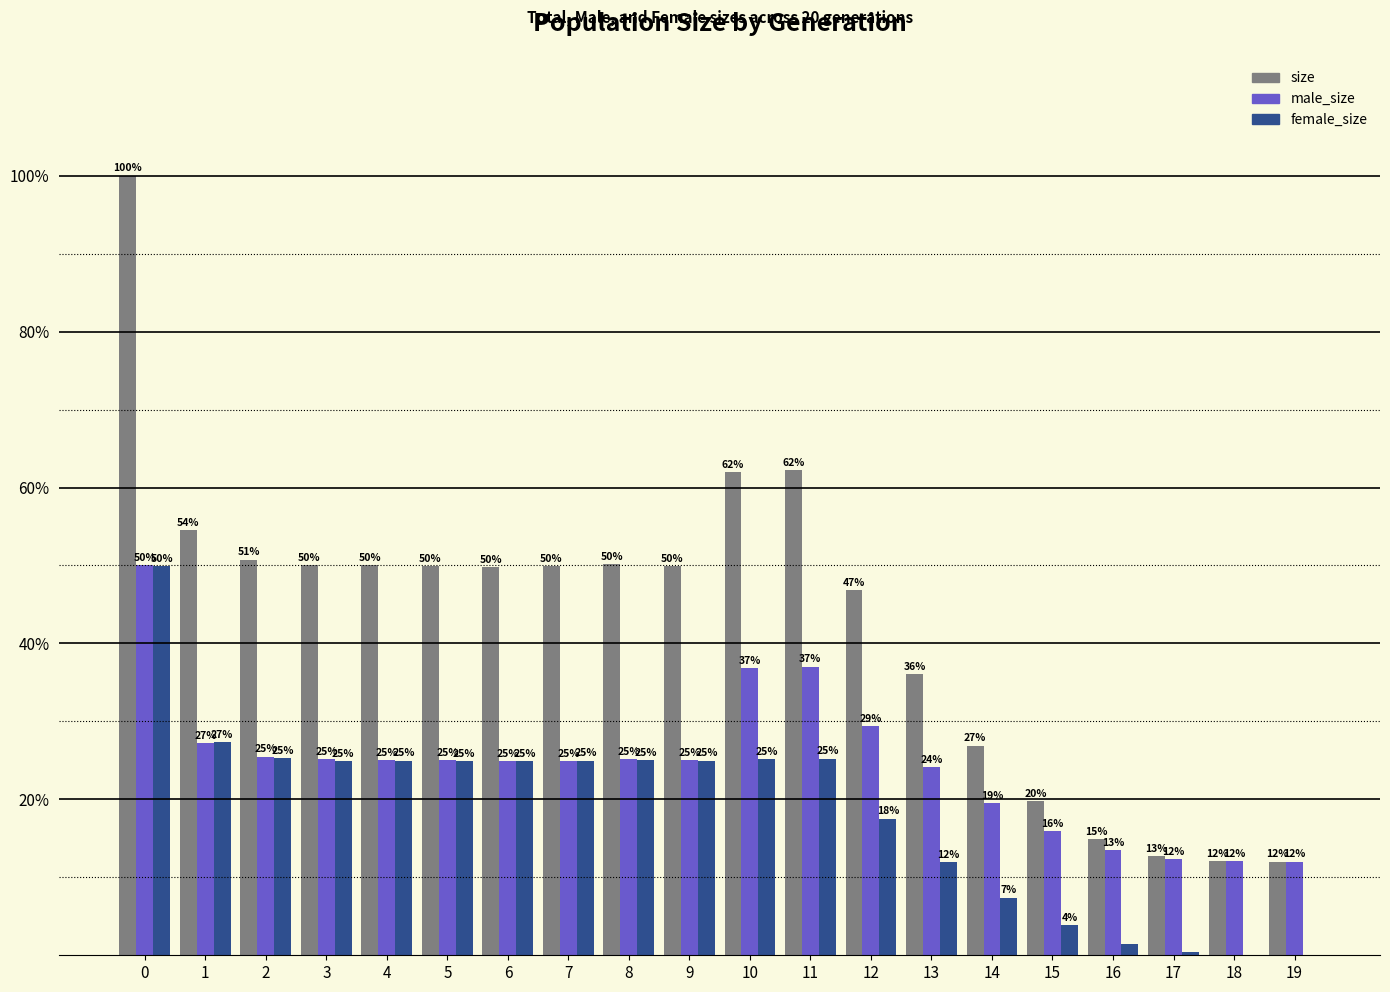

What is the sum of all size values?

860.7